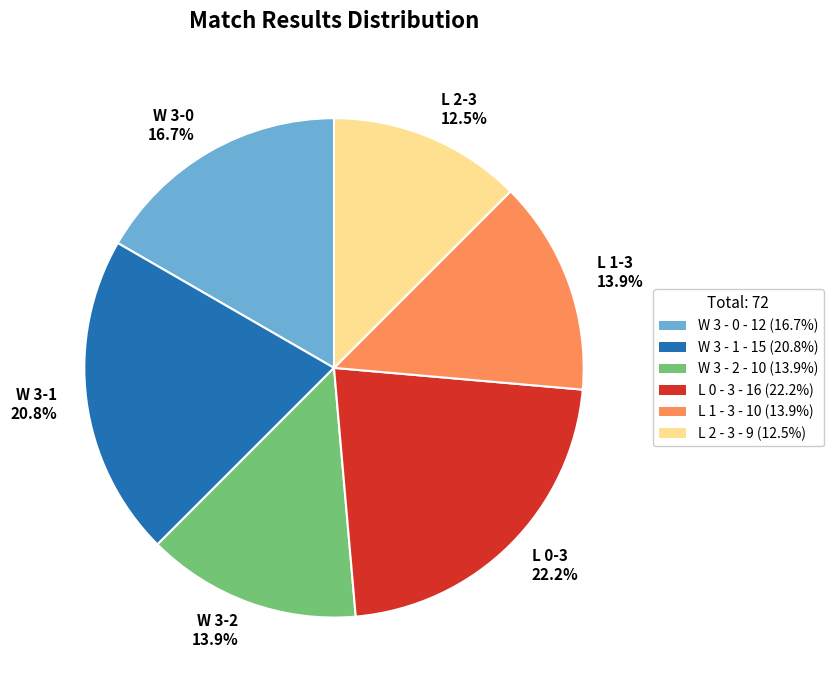

Combined, what portion of the pie is W 3-0 16.7% and L 1-3 13.9%?

30.6%